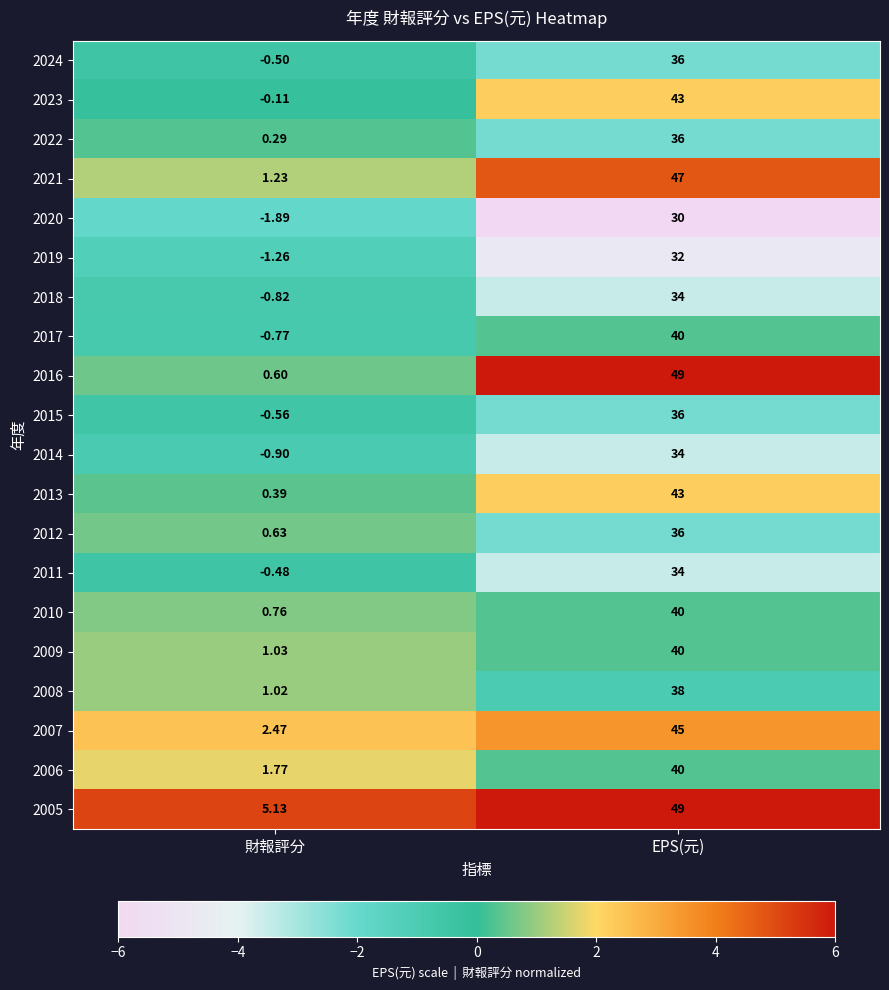

Which label corresponds to the smallest value in the chart?

財報評分